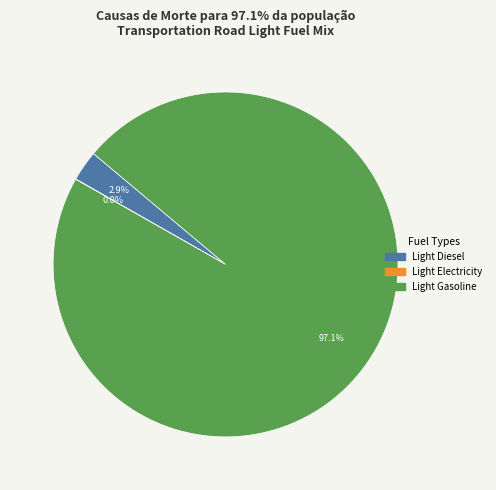

Does any single category account for the majority?

Yes